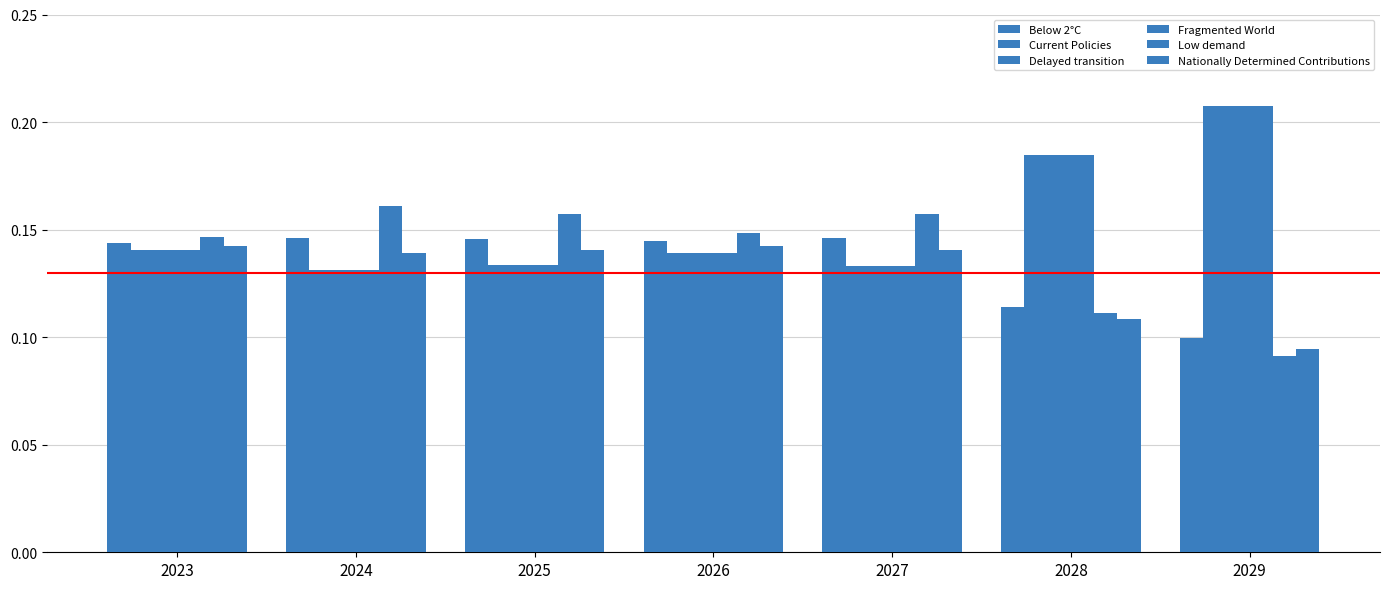

What is the approximate value of Fragmented World at 2029?

0.2